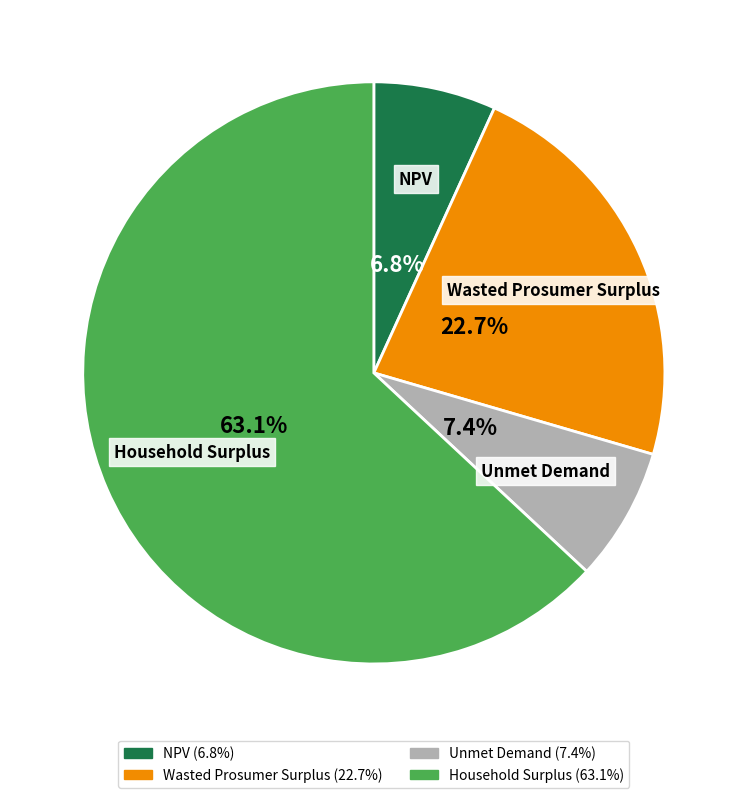

To the nearest percent, what is the average slice percentage?

25%